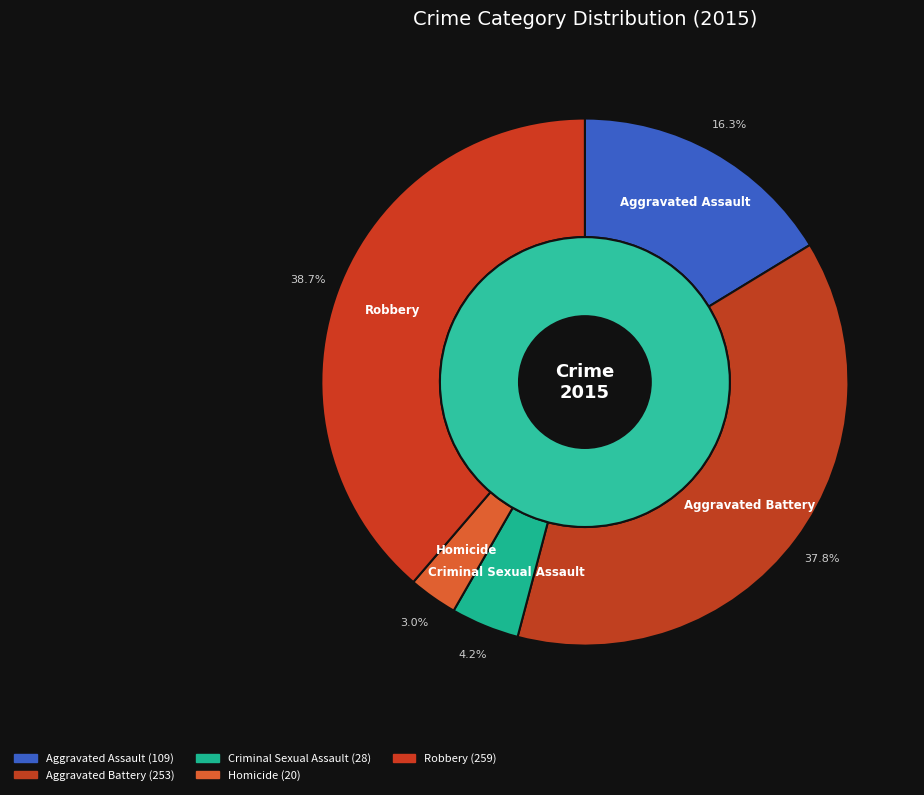

Is there a majority slice in this chart?

No